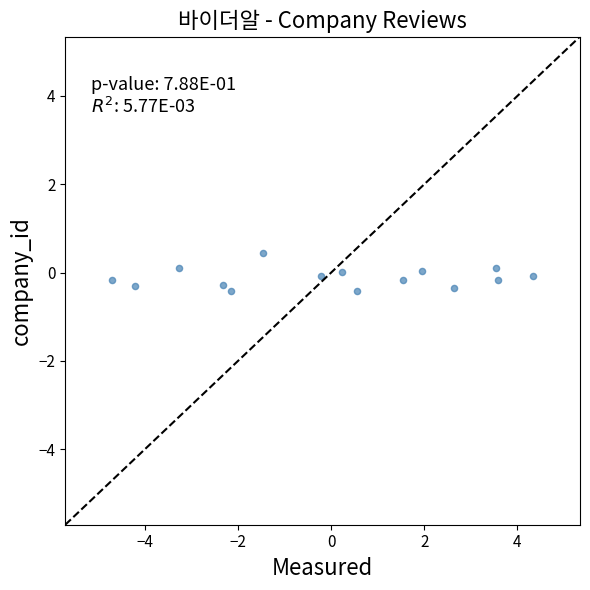

What is the range of Y values (max minus min)?

0.9